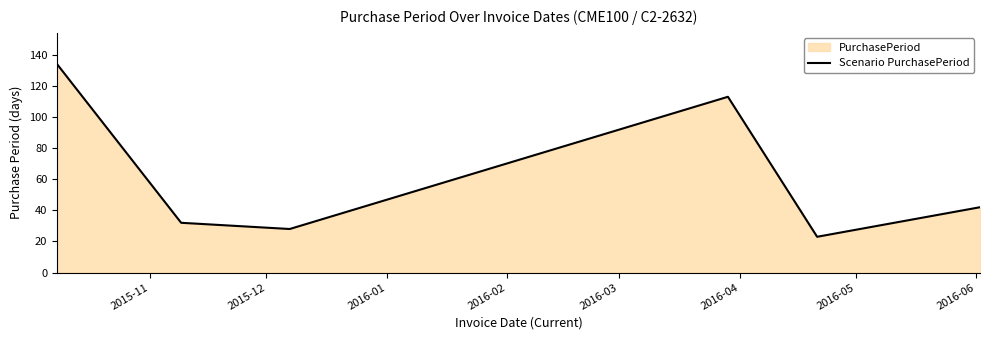

How many data points does each series have?

6